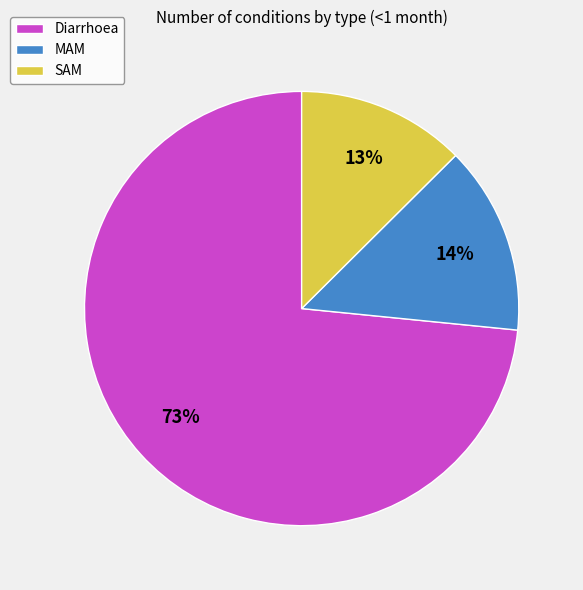

Is there a majority slice in this chart?

Yes